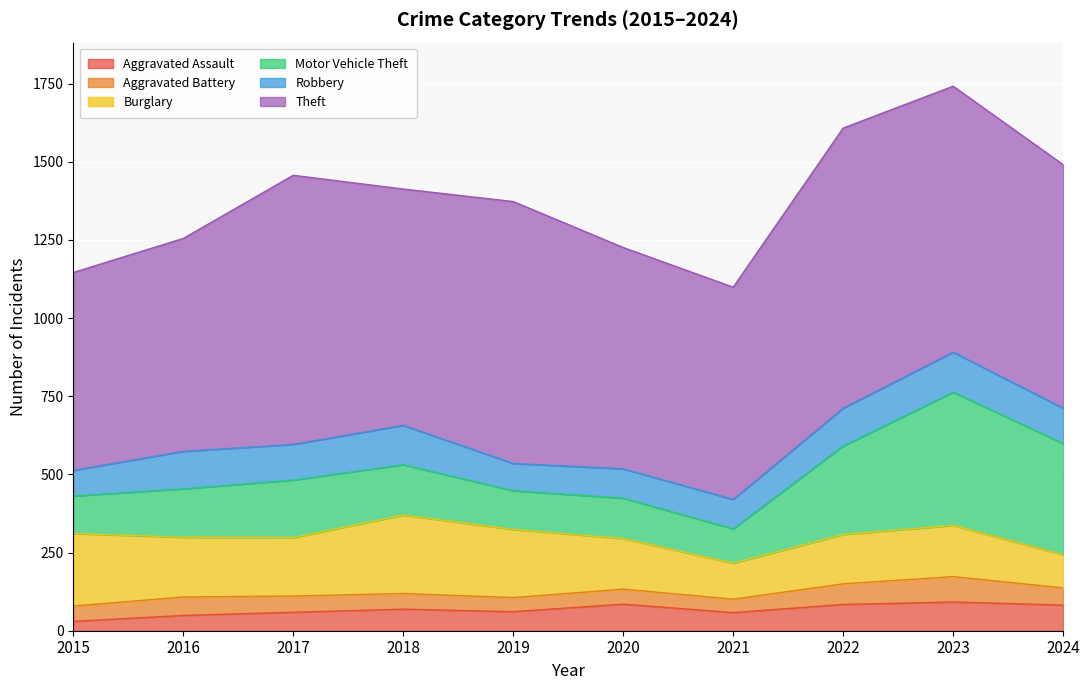

Where is Aggravated Battery nearest to the value 62?

2016